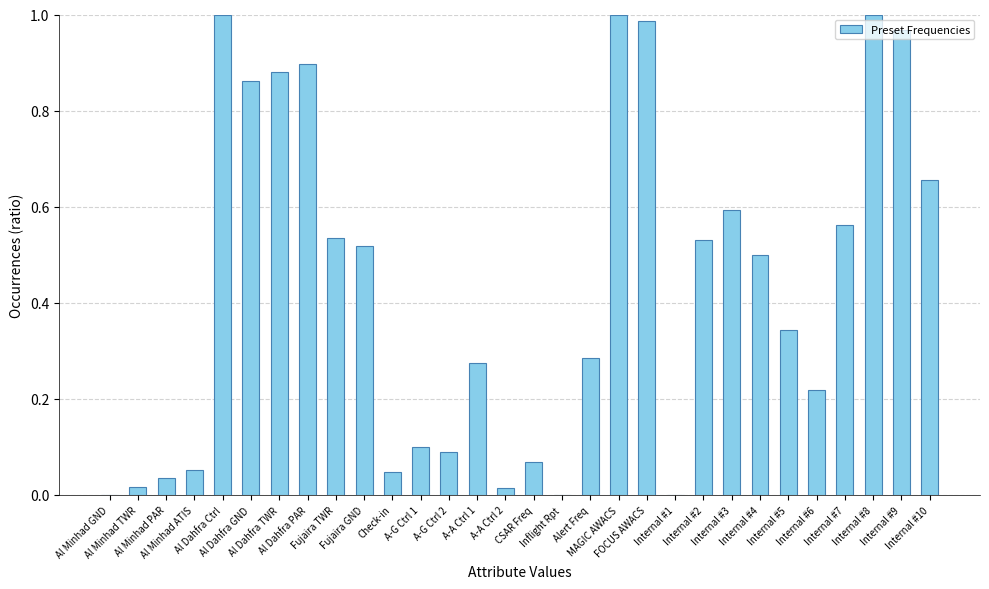

What is the sum of all values?

13.0